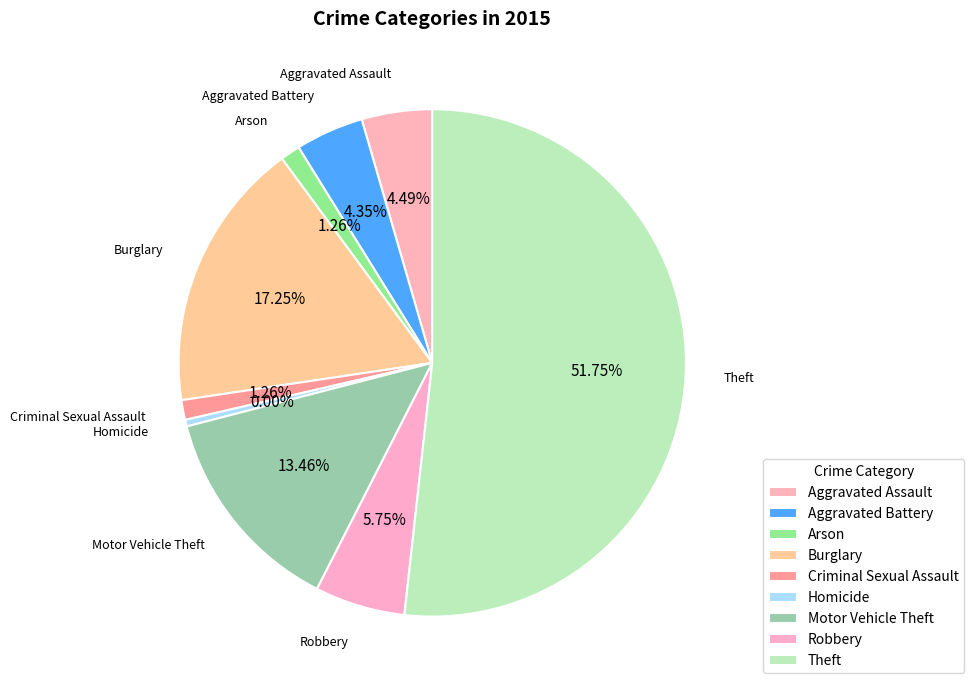

To the nearest percent, what is the difference between the Homicide and Aggravated Battery slice percentages?

4%